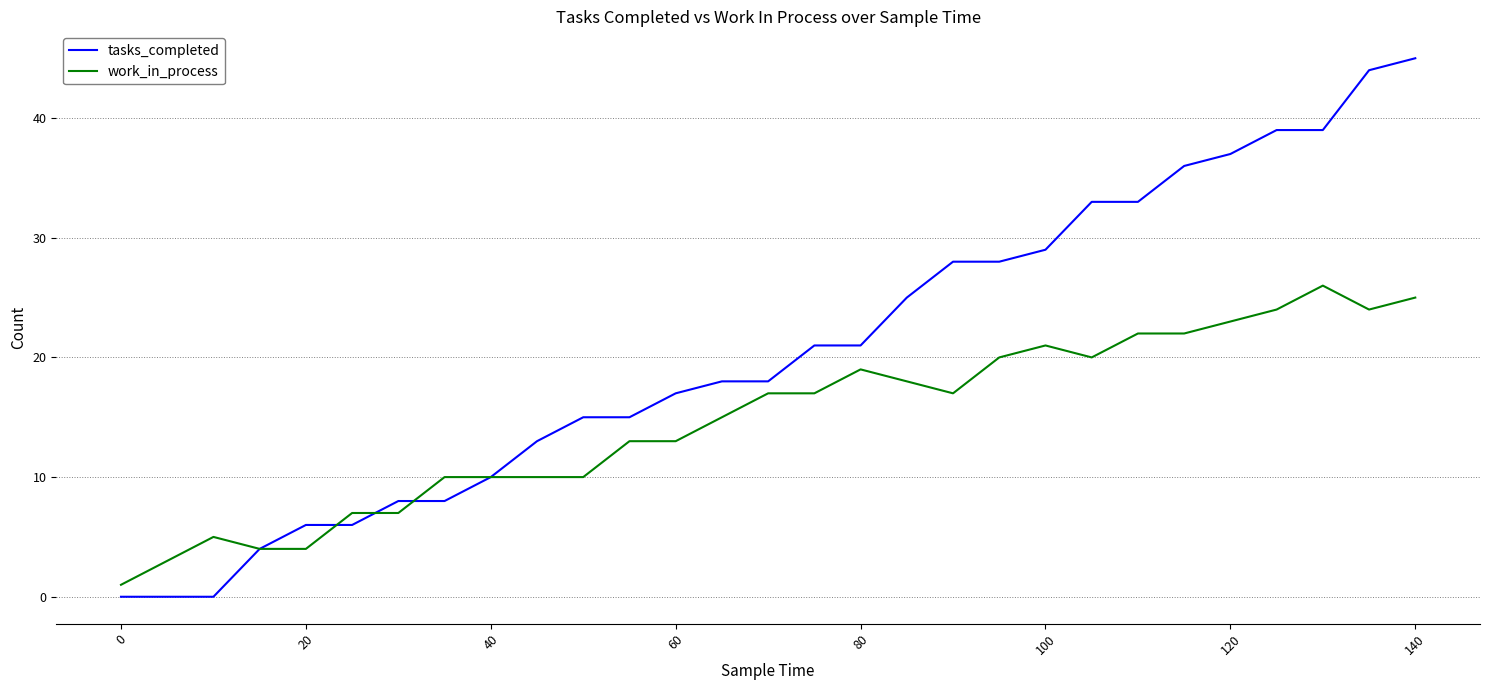

Rank the series by their maximum value, from highest to lowest.

tasks_completed, work_in_process